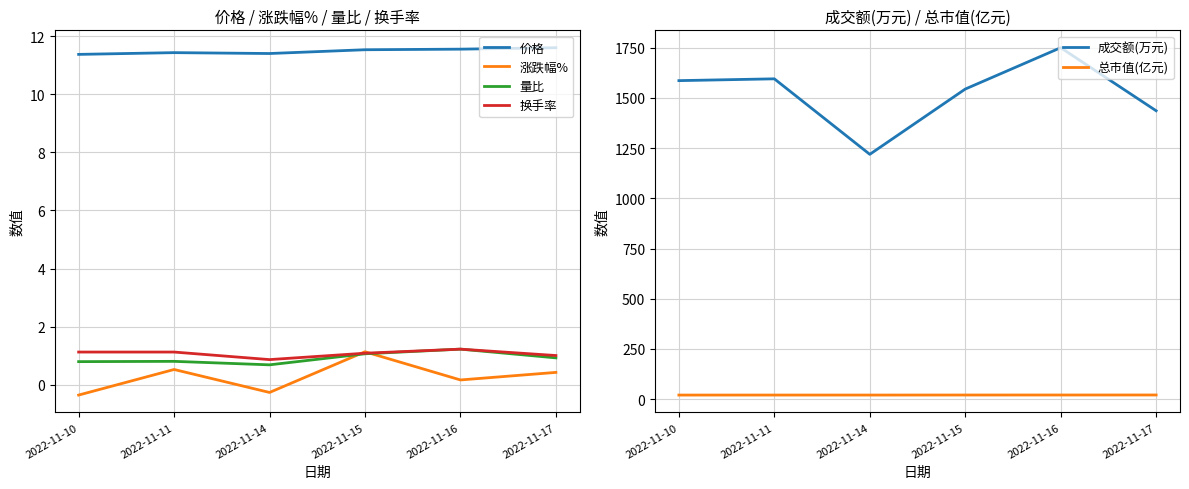

The 总市值(亿元) series shows 34.7 at 2022-11-11. True or false?

False